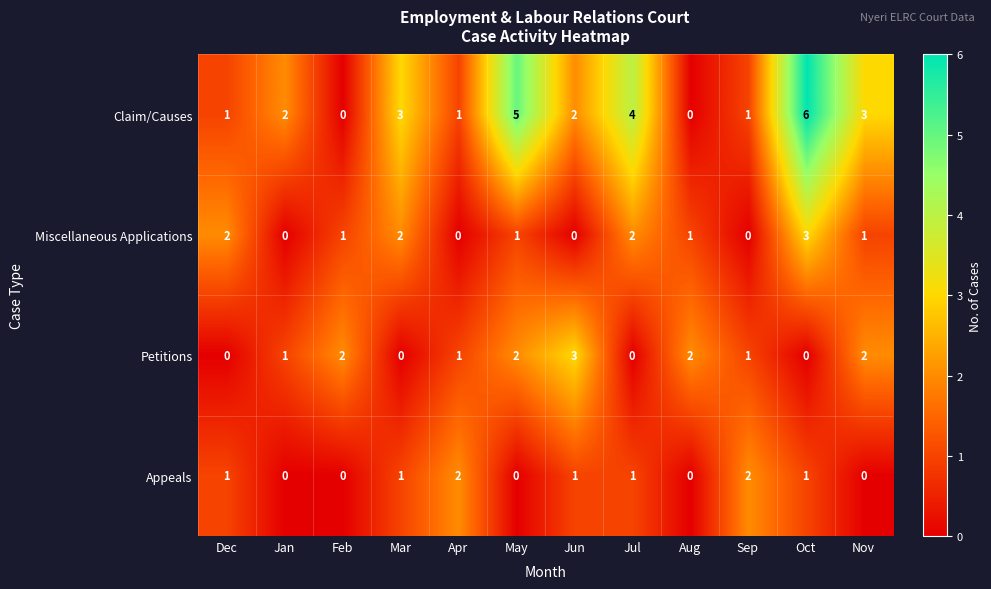

What is the difference between the second highest and second lowest values in the Claim/Causes series?

5